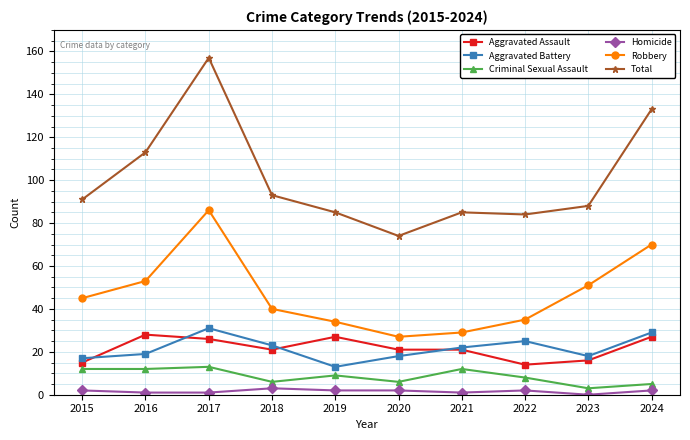

True or false: Aggravated Battery and Criminal Sexual Assault cross at least once.

False